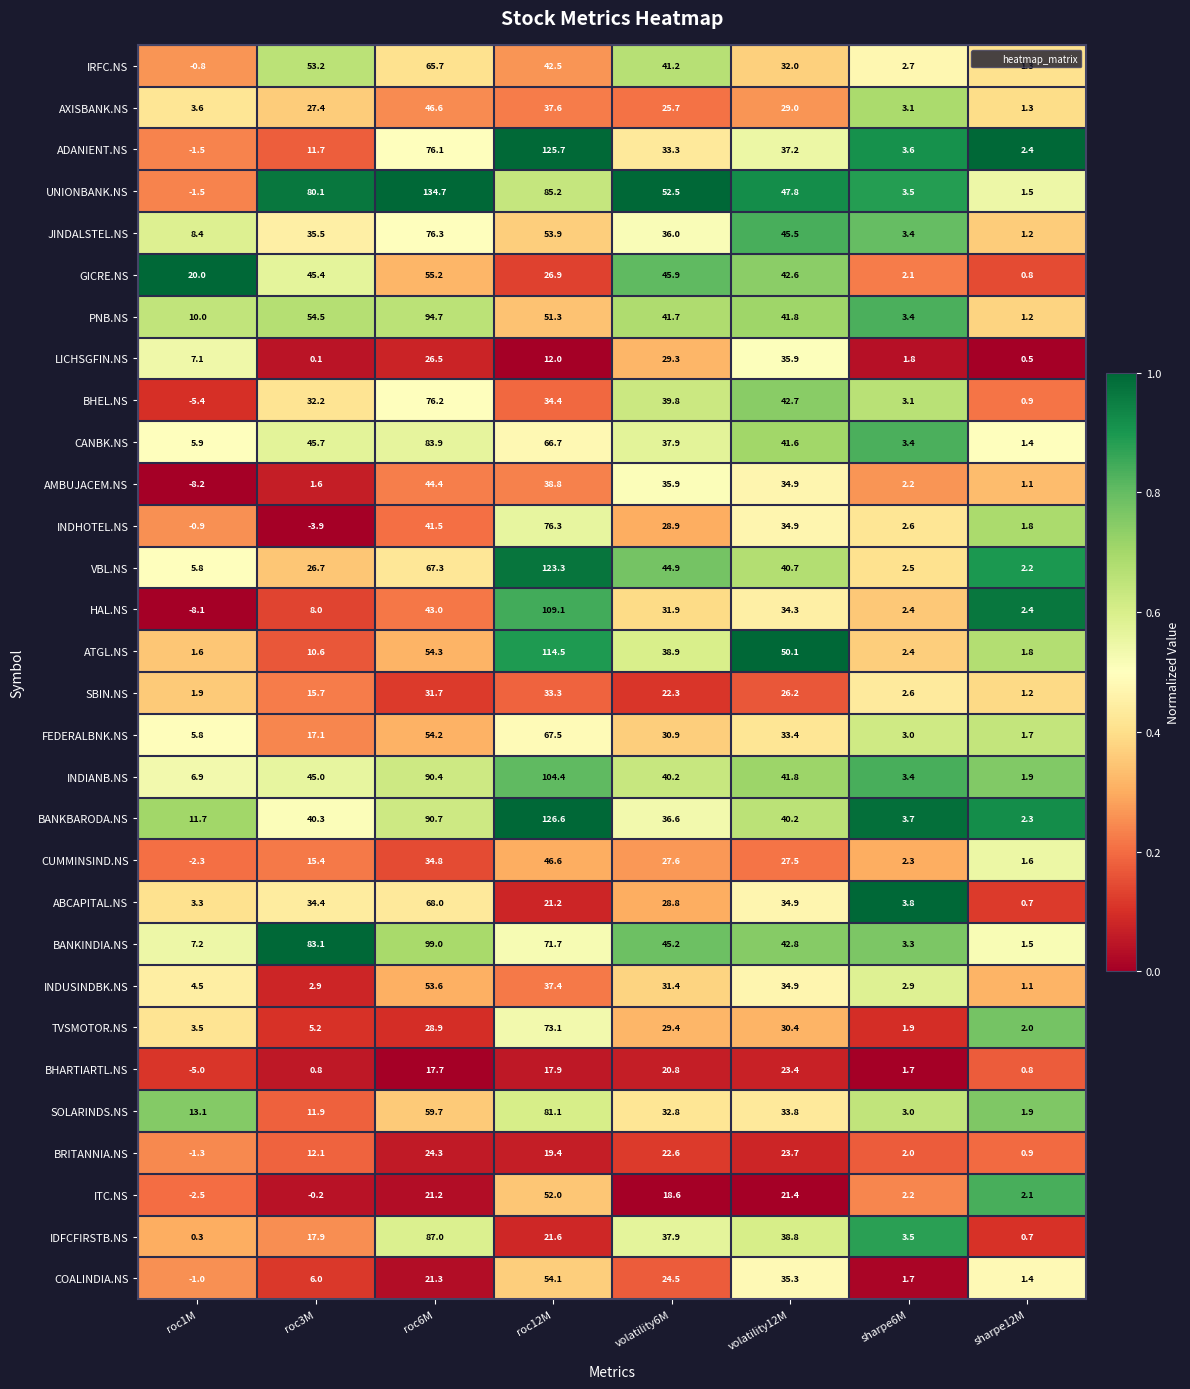

What is the sum of all BHARTIARTL.NS values?

78.1